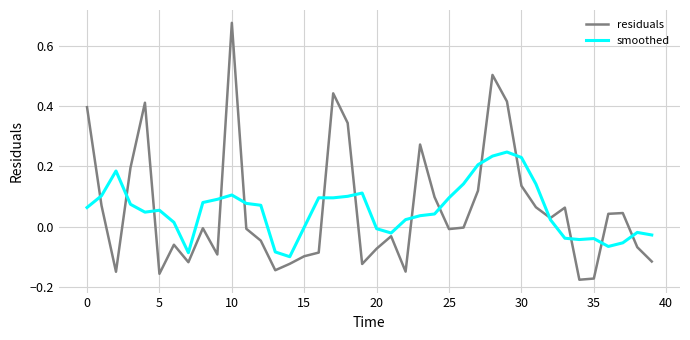

Rank the series by their maximum value, from lowest to highest.

smoothed, residuals